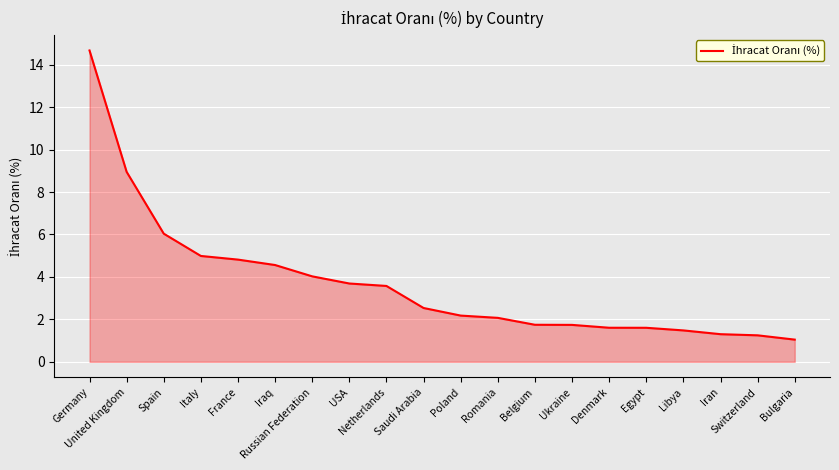

What is the smallest value displayed?

1.0